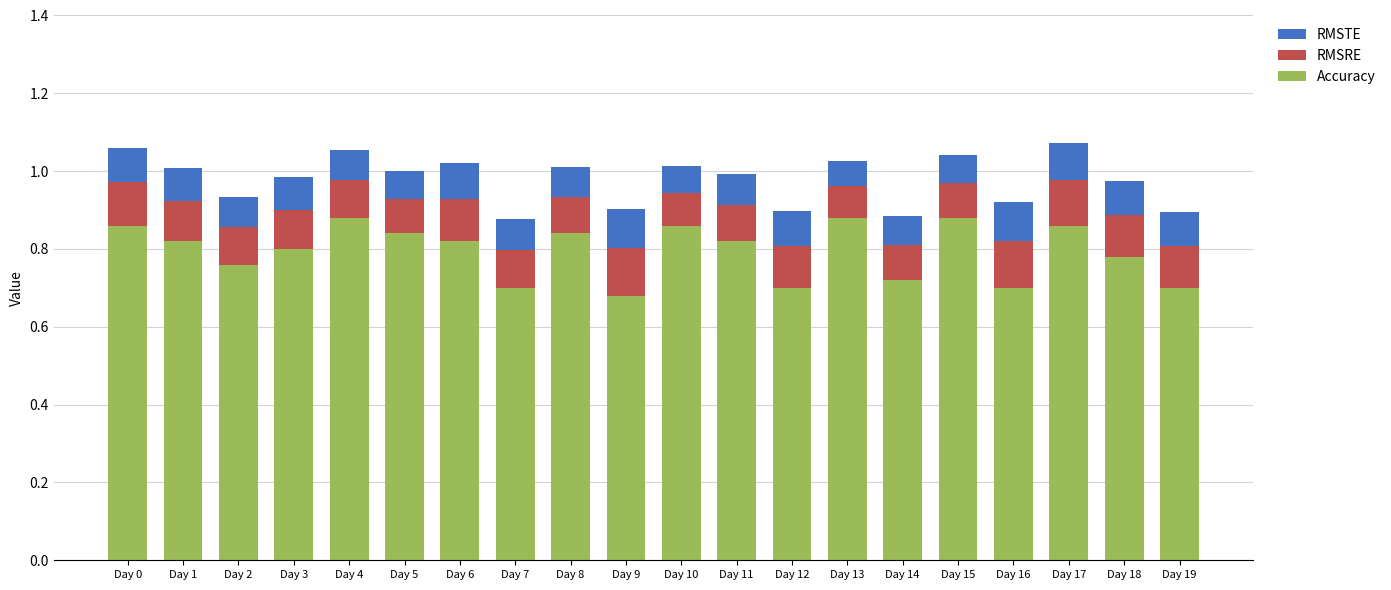

True or false: Accuracy has a value of 0.7 at Day 9.

True